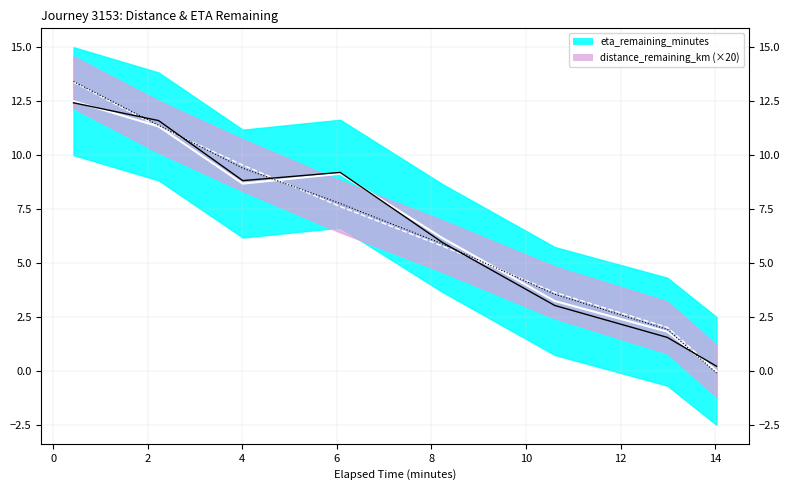

True or false: eta_remaining_minutes has a value of 1.8 at 12.99.

True